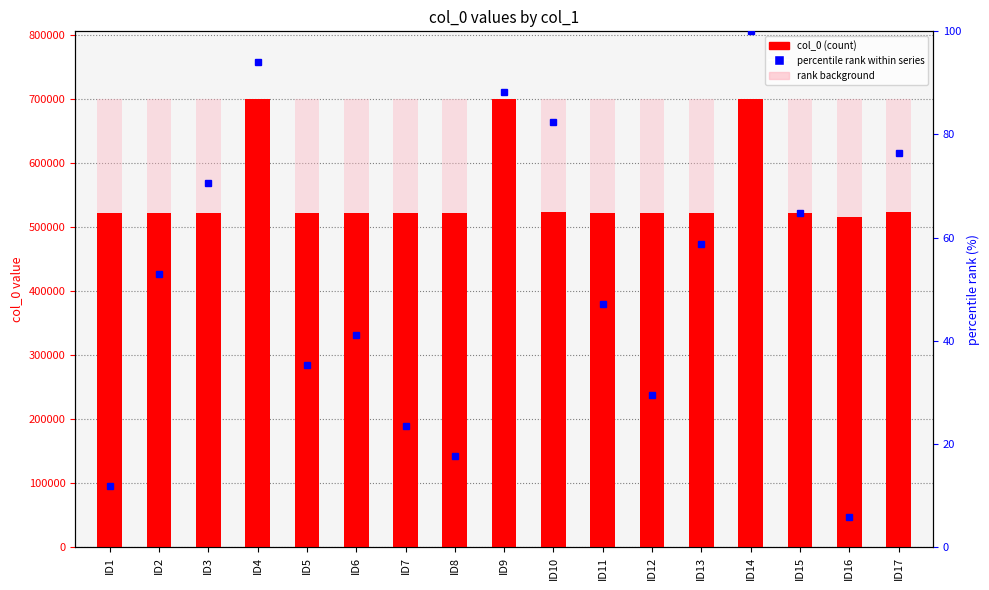

What is the sum of the col_0 values at ID14 and ID2?

1222368.0